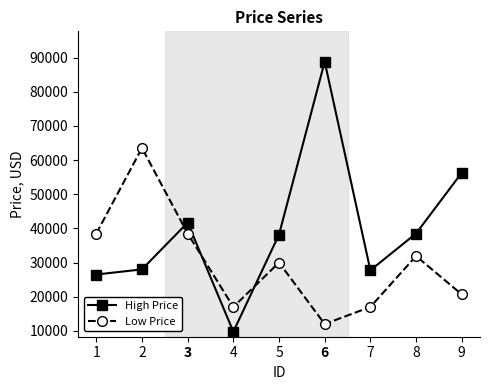

What is the total value across all series at 8?

70404.0